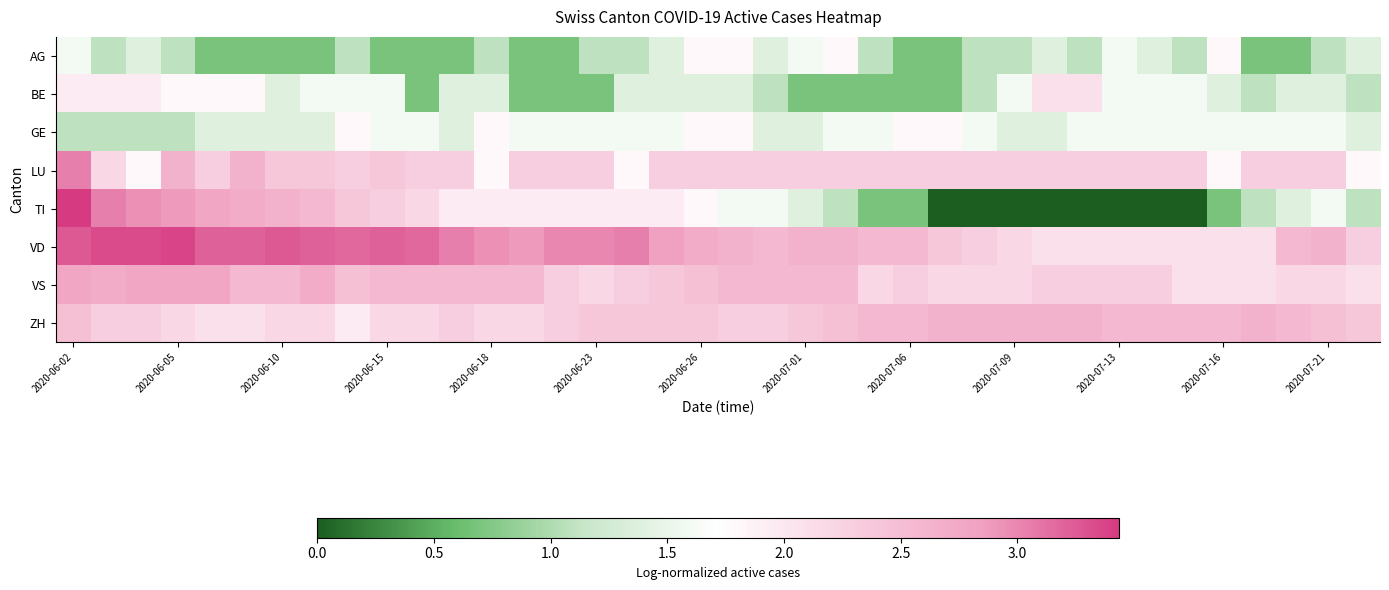

Which series has the largest total across all categories?

VD